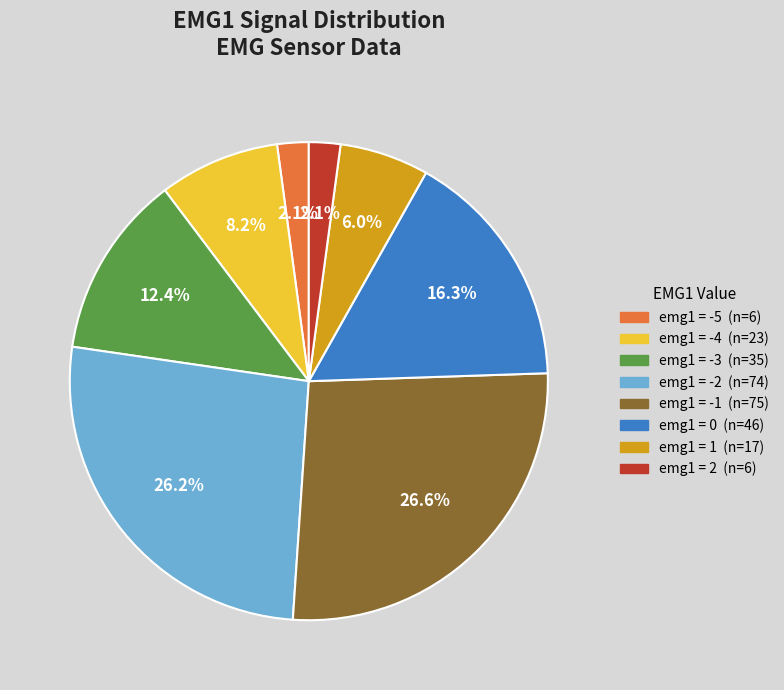

Is there any slice that represents more than half of the pie?

No